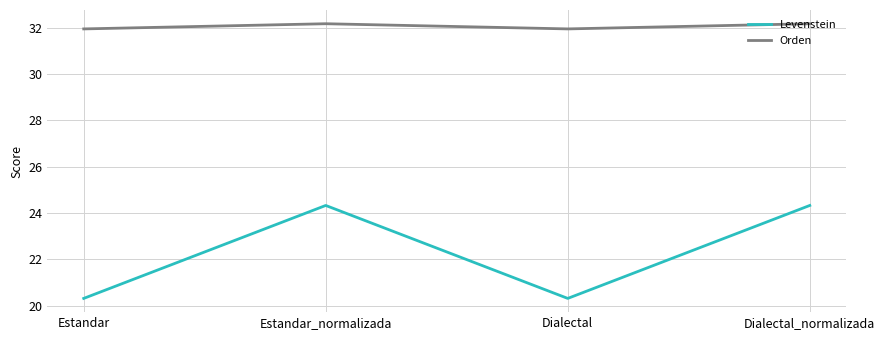

Reading left to right, what are all the values shown in this chart?

Levenstein: 20.3	24.3	20.3	24.3
Orden: 31.9	32.2	31.9	32.2